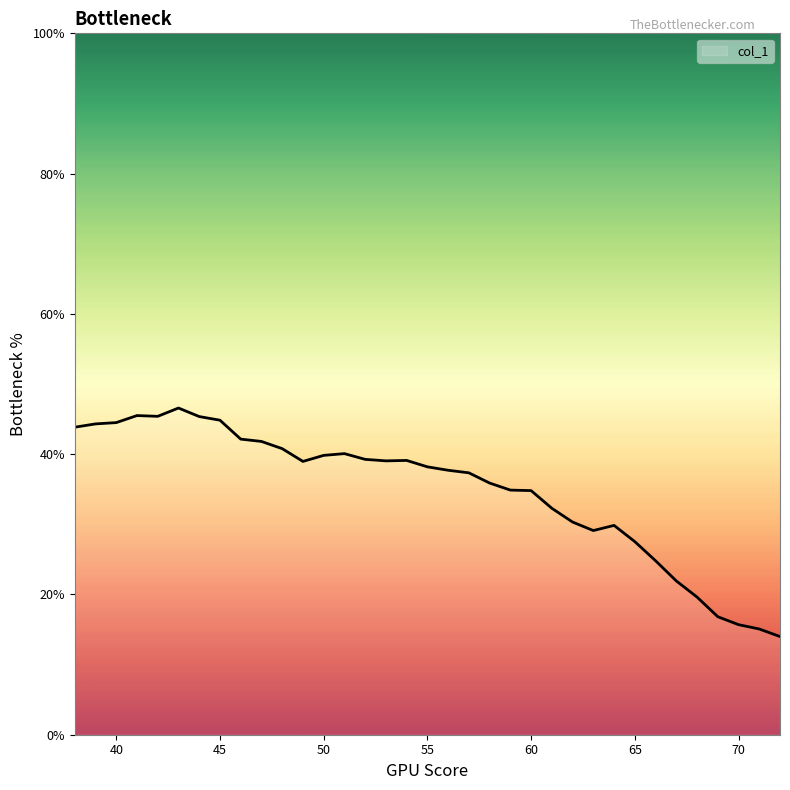

What is the maximum value shown in the chart?

46.6